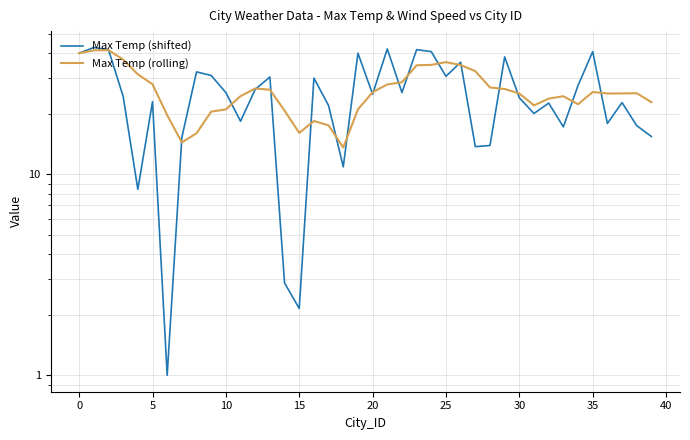

What is the label of the 27th point from the left?

26